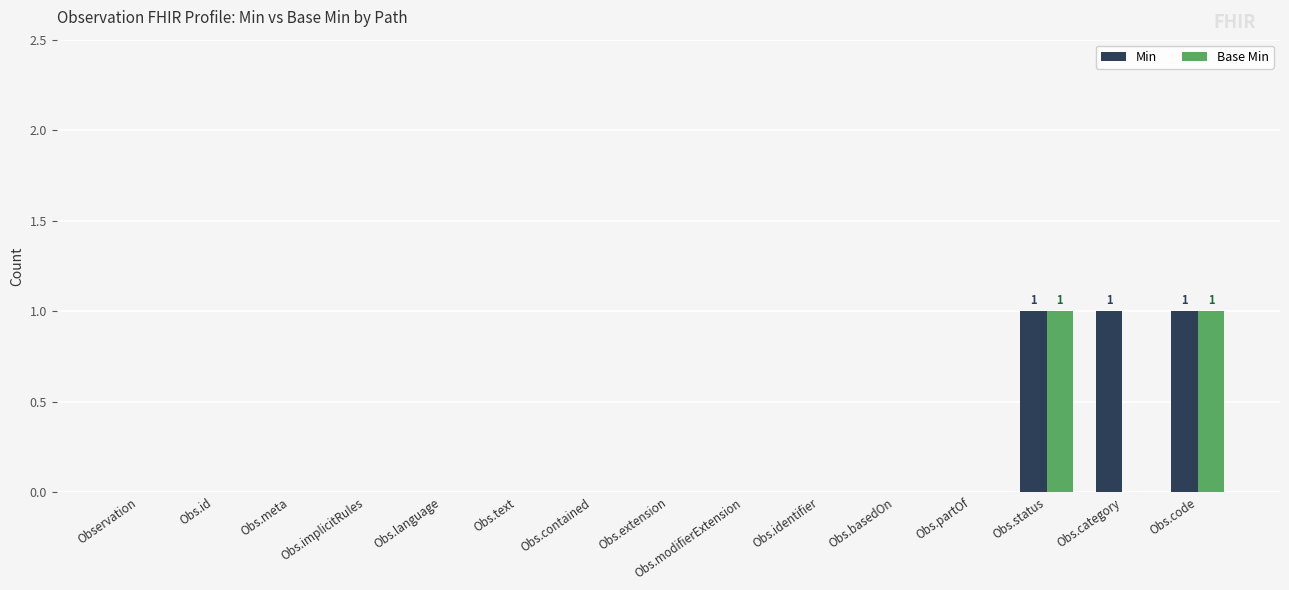

The value of Base Min at Obs.status is 0. True or false?

False